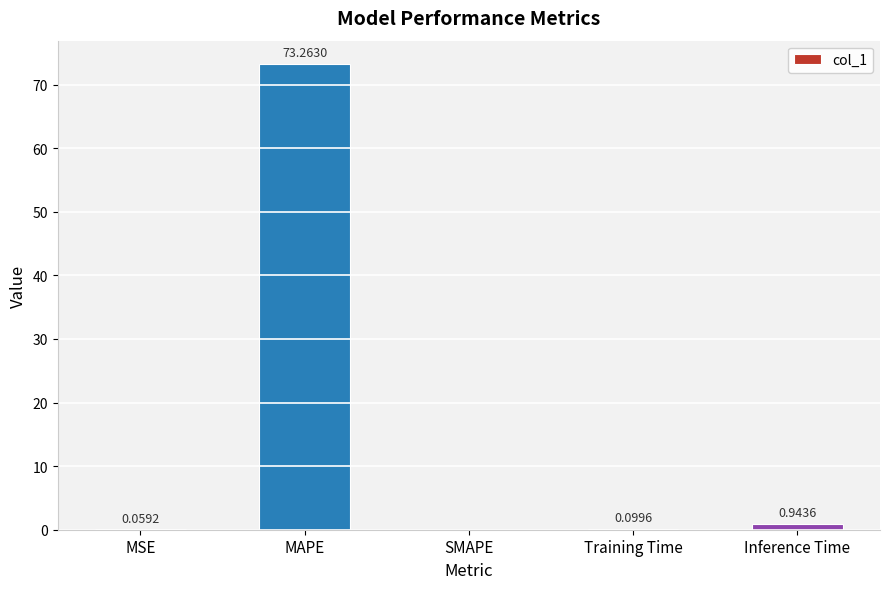

What is the sum of all values?

74.4